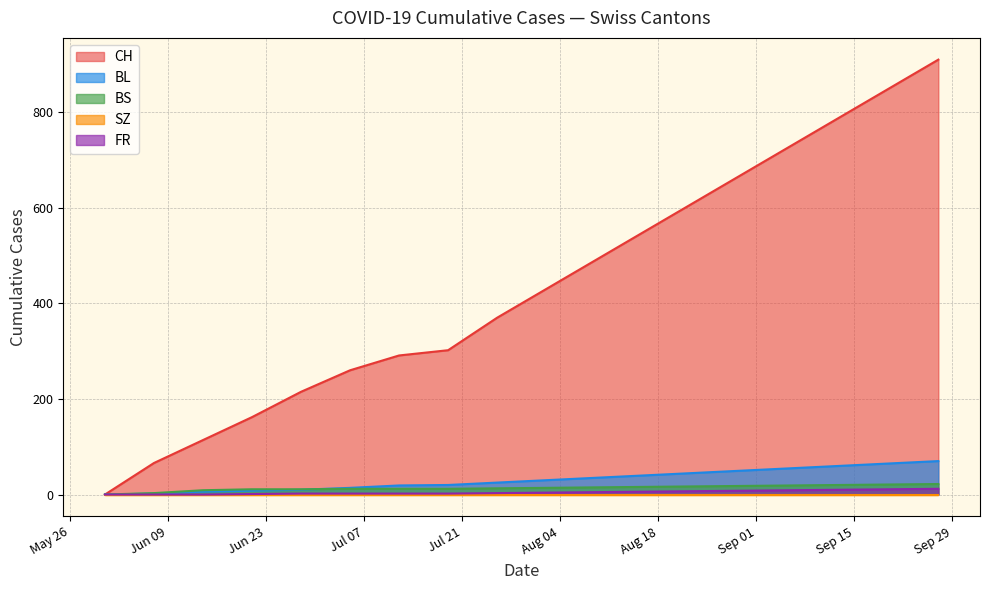

True or false: CH and BL intersect in this chart.

False